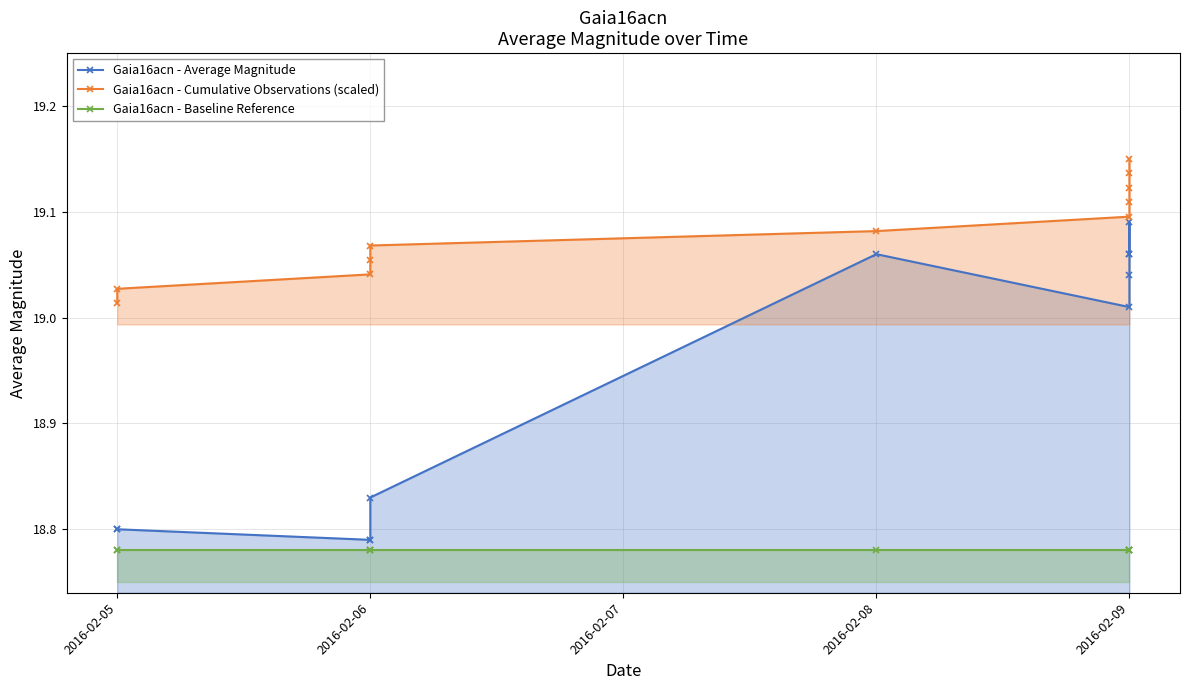

Which series has the largest range (max minus min)?

Gaia16acn - Average Magnitude